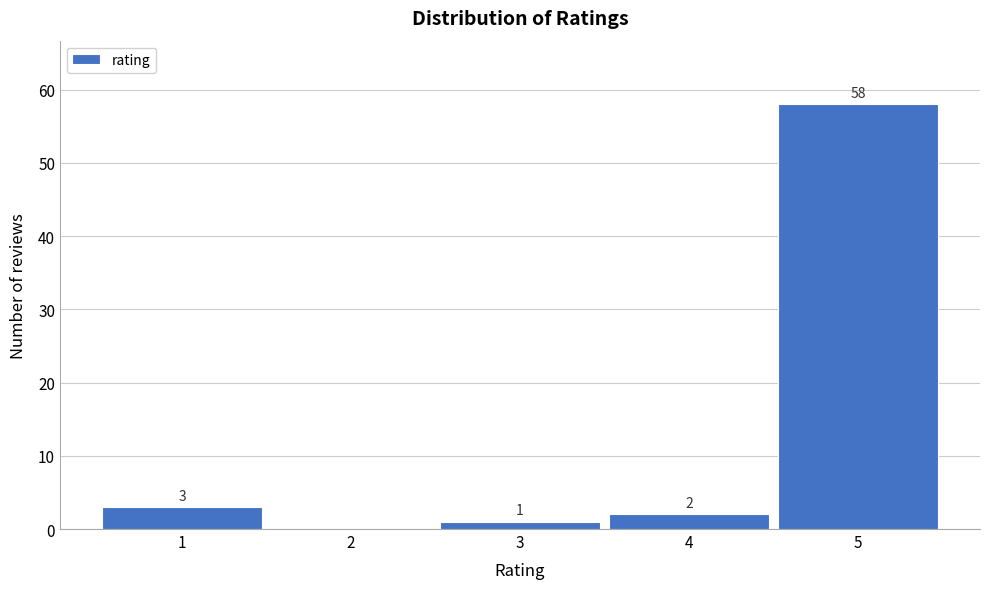

Reading left to right, extract all data points from this chart.

1=3	2=0	3=1	4=2	5=58